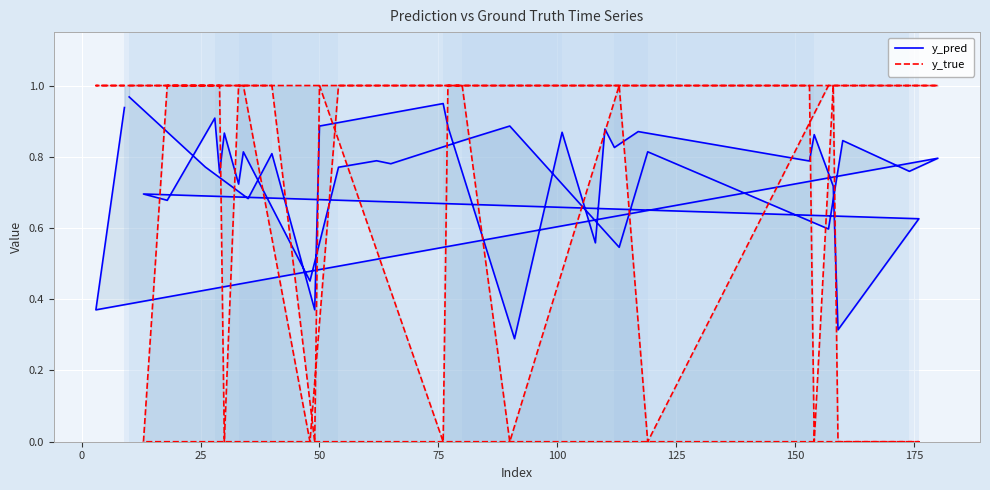

Is the value of y_true at 20 greater than the value of y_pred at 36?

Yes